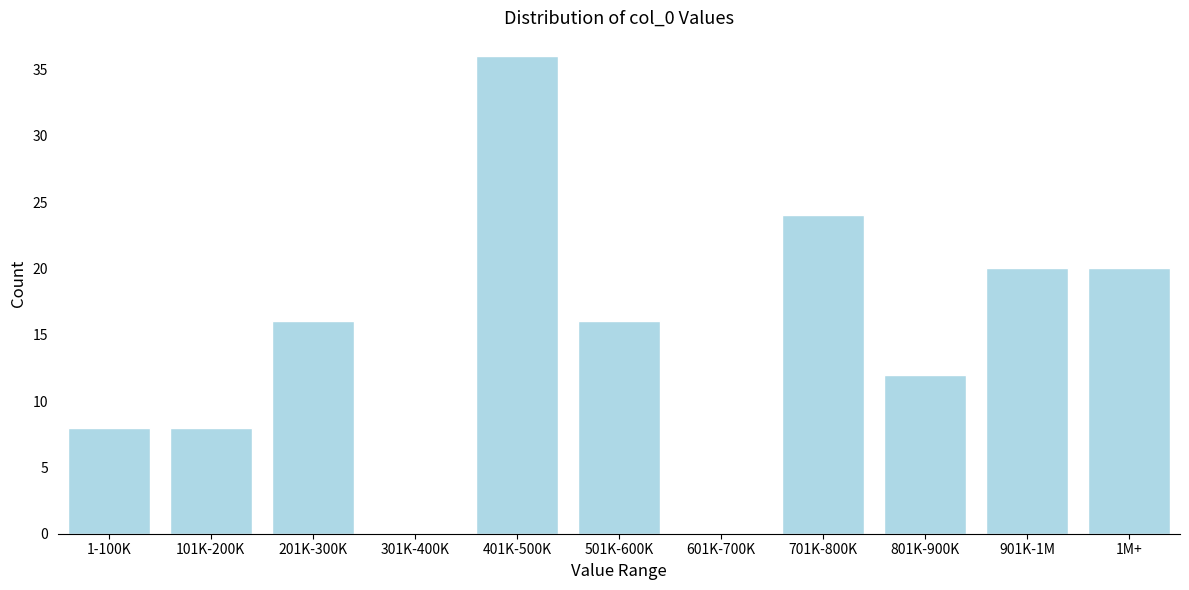

Reading left to right, list all the values displayed in this chart.

1-100K=8	101K-200K=8	201K-300K=16	301K-400K=0	401K-500K=36	501K-600K=16	601K-700K=0	701K-800K=24	801K-900K=12	901K-1M=20	1M+=20